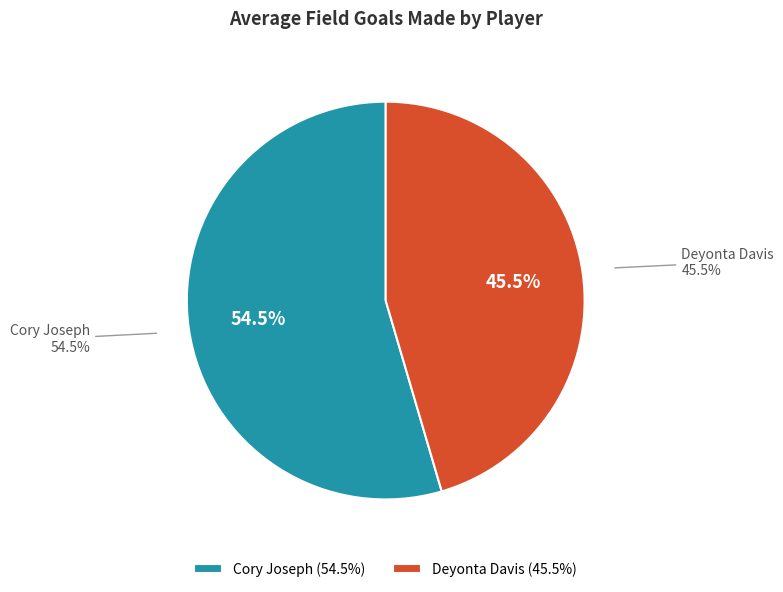

What is the ratio of the value at Deyonta Davis to the value at Cory Joseph?

0.8